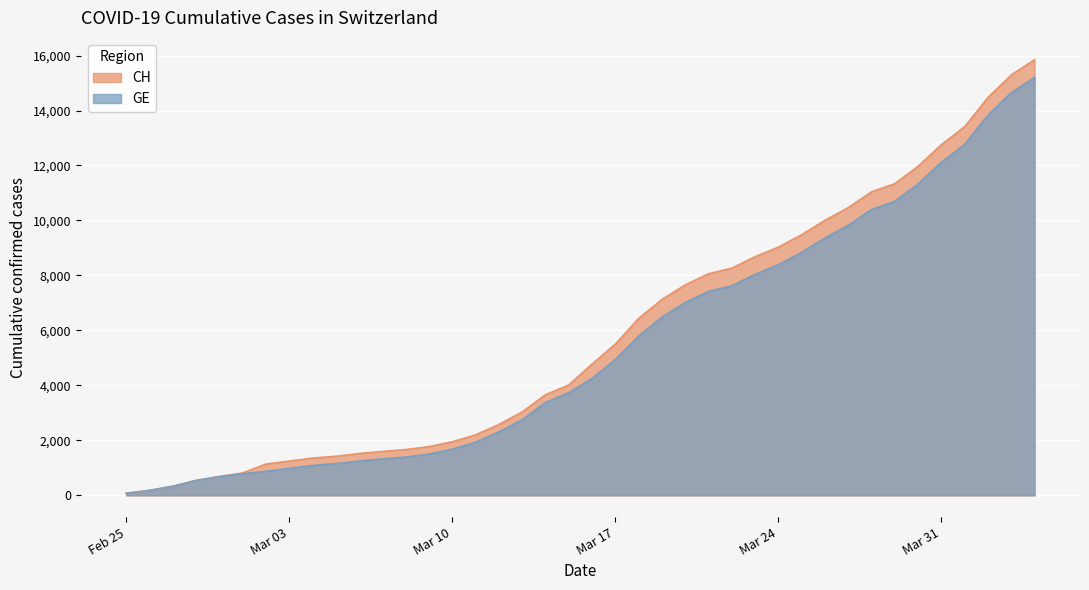

True or false: CH has a value of 9464 at Mar 17.

False